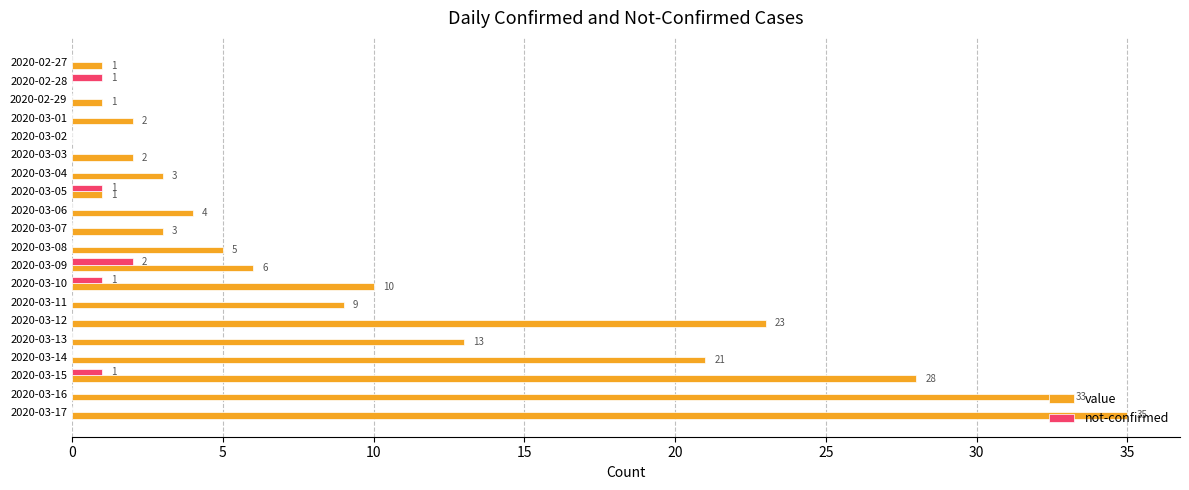

How many categories are shown in the chart?

20